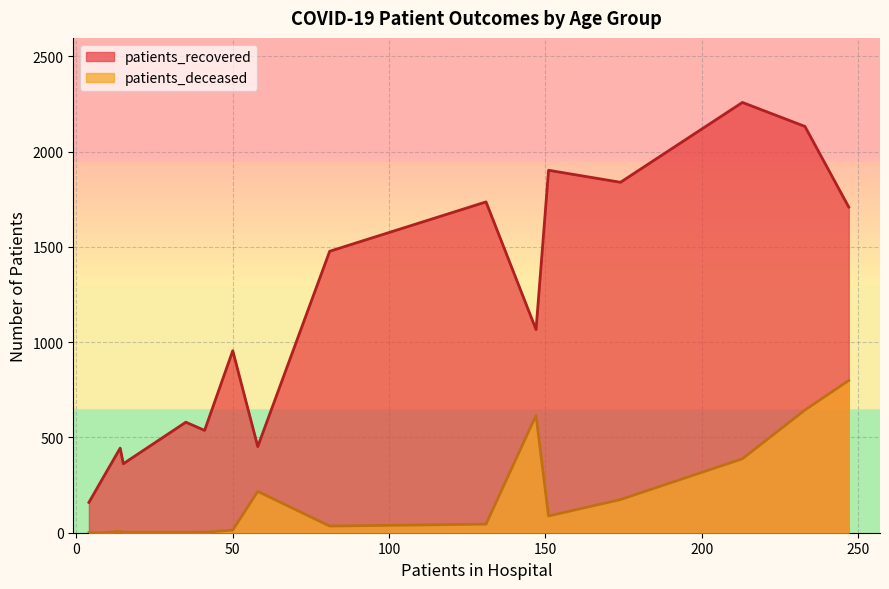

Which series has the largest total across all categories?

patients_recovered